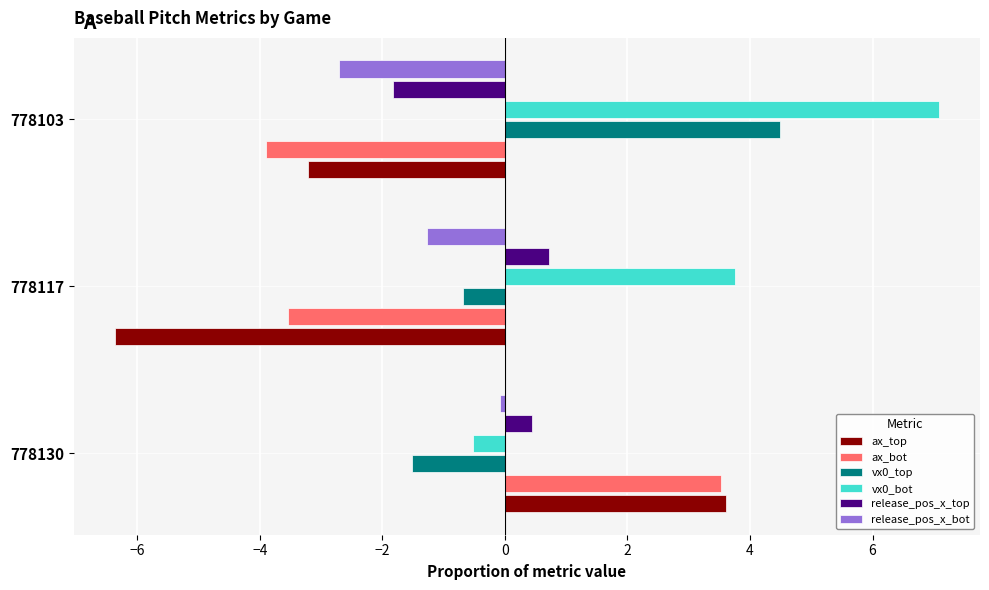

At which category is the sum across all series the highest?

778130